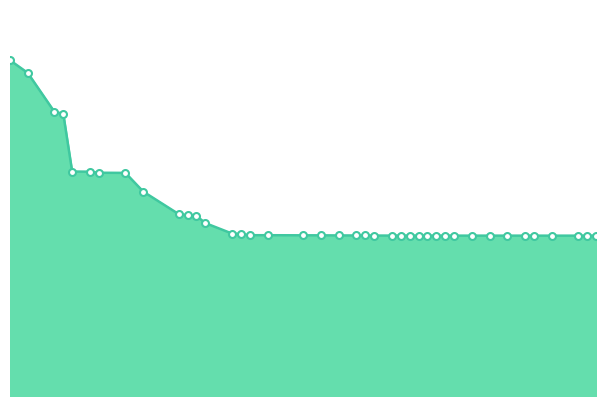

Is this an area chart (filled region under the line)?

Yes